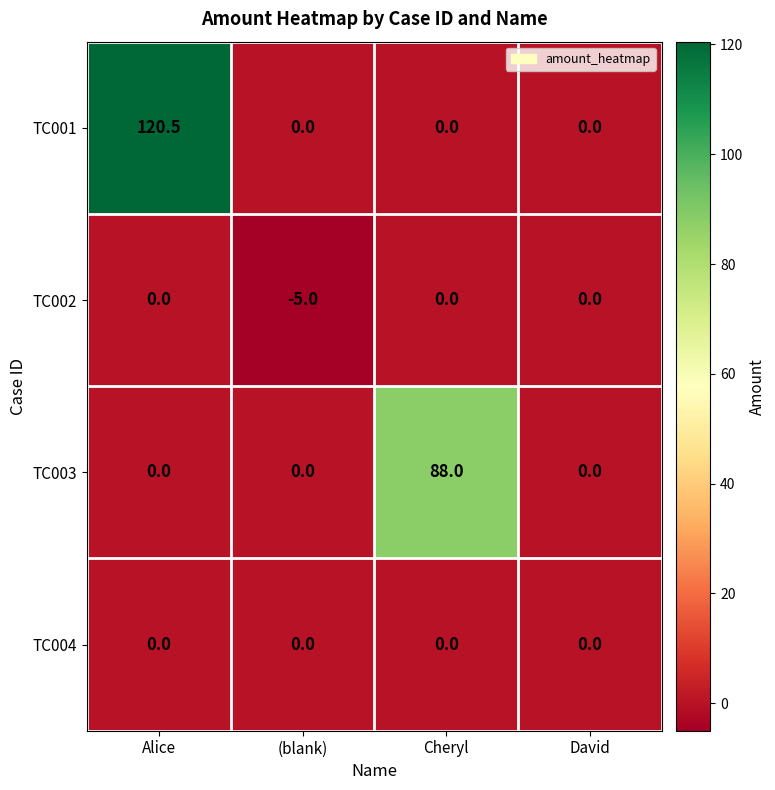

Which category has the lowest value across all series?

(blank)